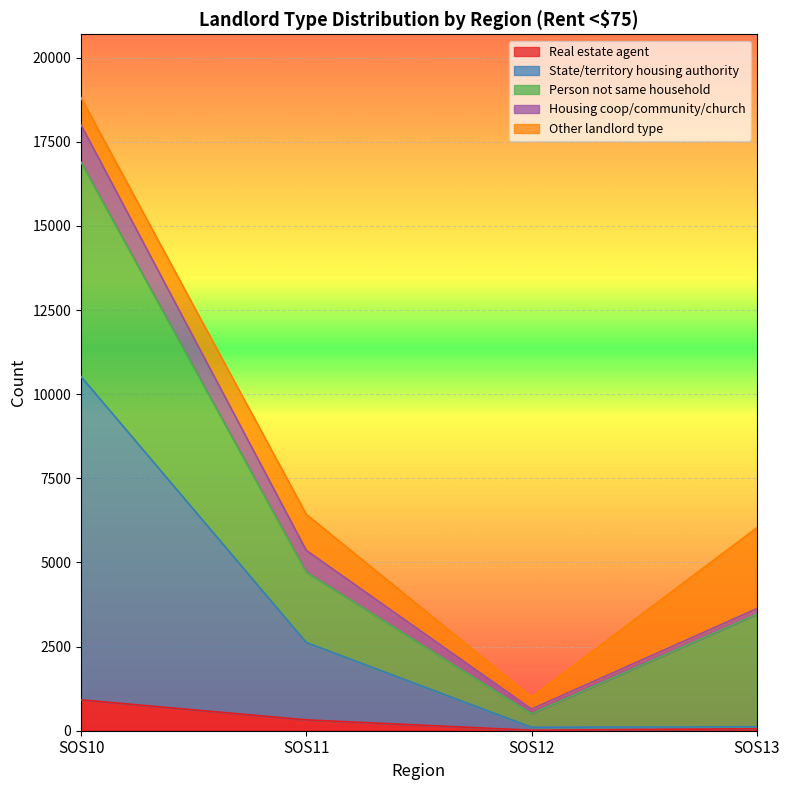

At how many categories does at least one series exceed 7184?

1